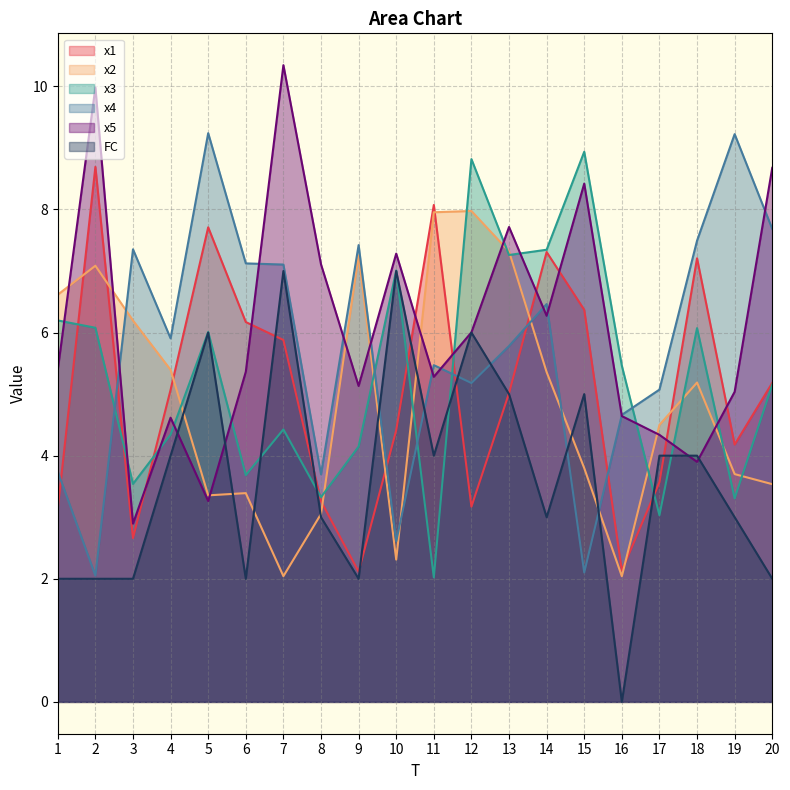

In x5, how many points are higher than both neighbors (excluding endpoints)?

6